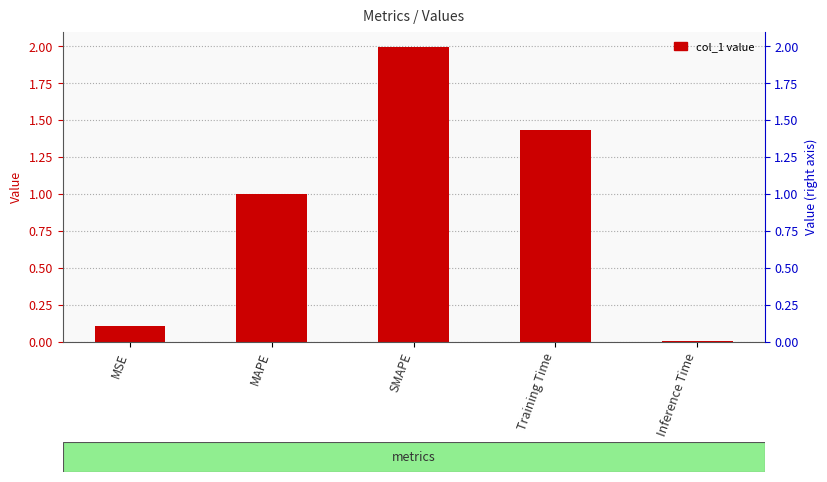

What is the value of the 1st bar from the left?

0.1